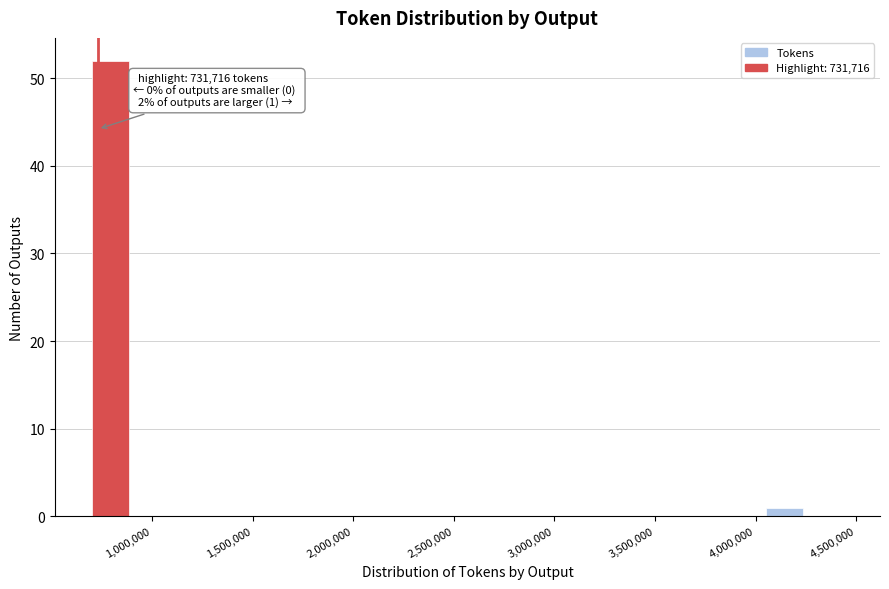

Around what value on the x-axis is the tallest bar? Give the approximate position of its centre, as read against the axis.

800000